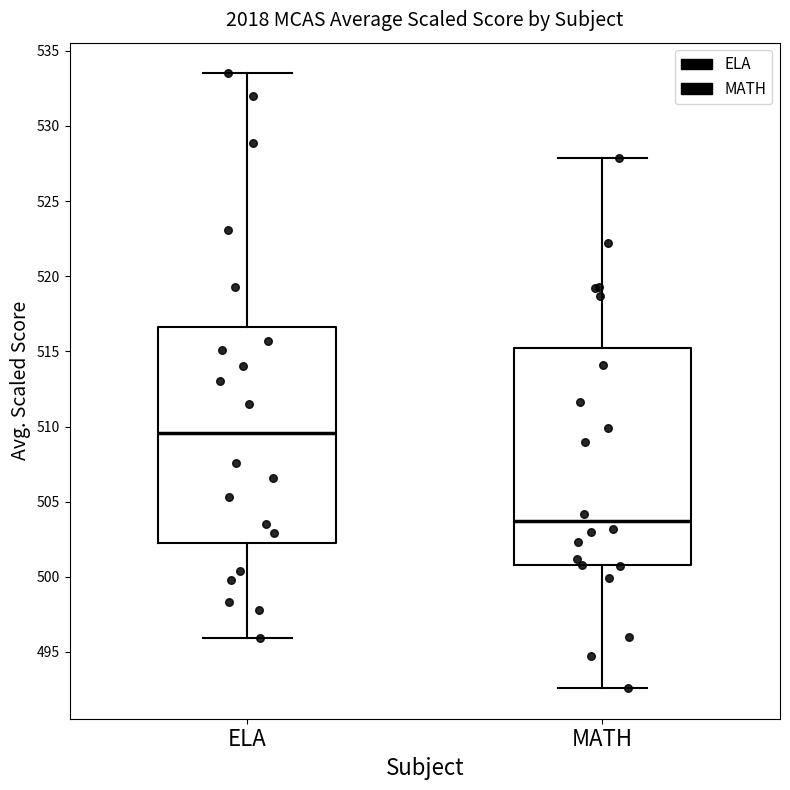

Reading left to right, read every box against the y-axis: the position of its median line, the range the box covers, and the ends of its whiskers. The values are not printed on the chart, so give them approximately, as read against the axis.

ELA: median 509.5, box 502.5 to 516.5, whiskers 496.0 to 533.5
MATH: median 503.5, box 501.0 to 515.5, whiskers 492.5 to 528.0